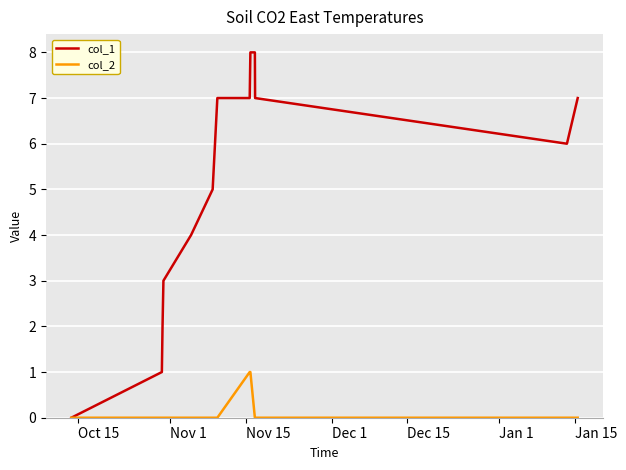

List the series in order of their overall mean, lowest first.

col_2, col_1